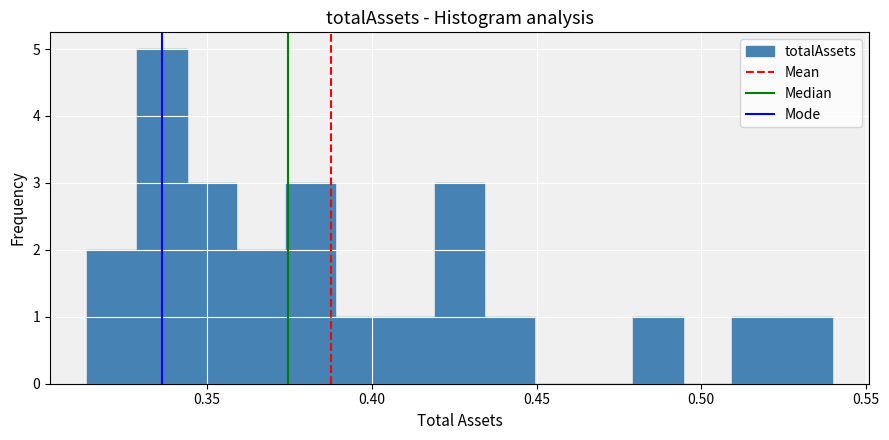

Around what value on the x-axis is the tallest bar? Give the approximate position of its centre, as read against the axis.

0.335